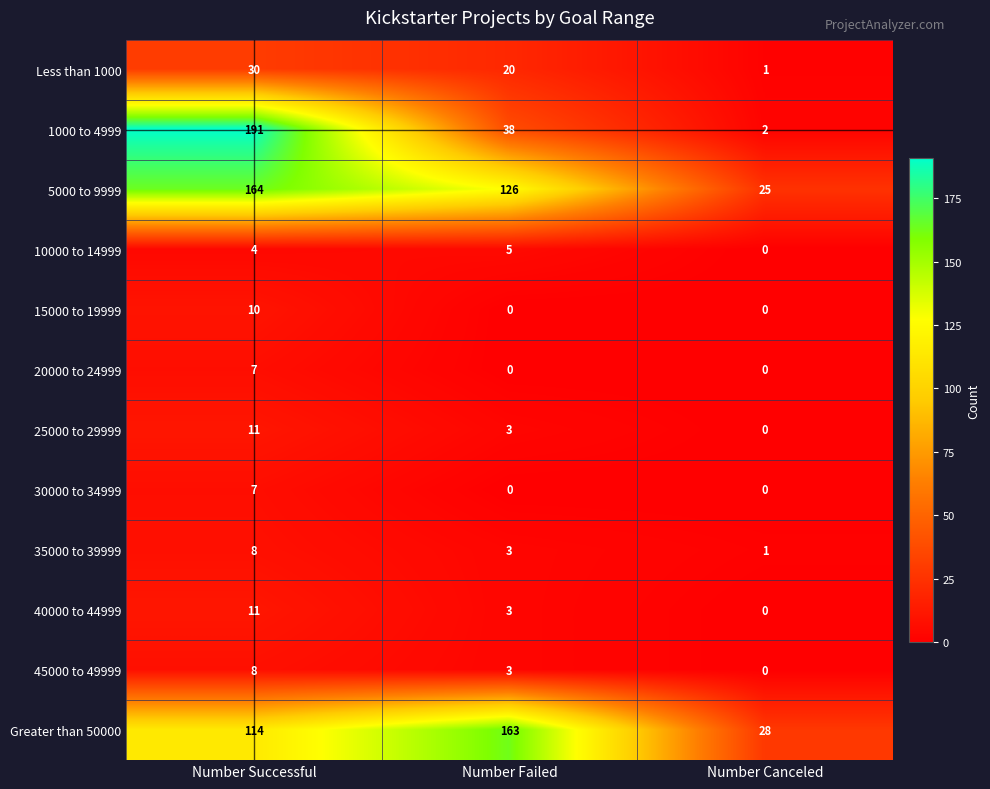

At which label does 1000 to 4999 first exceed 38?

Number Successful